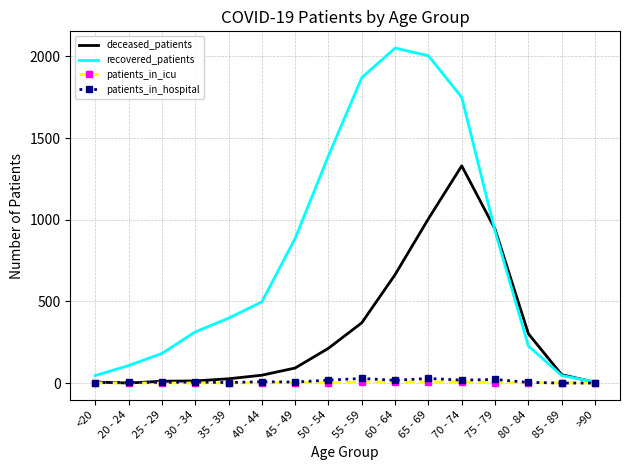

What is the maximum value for recovered_patients?

2051